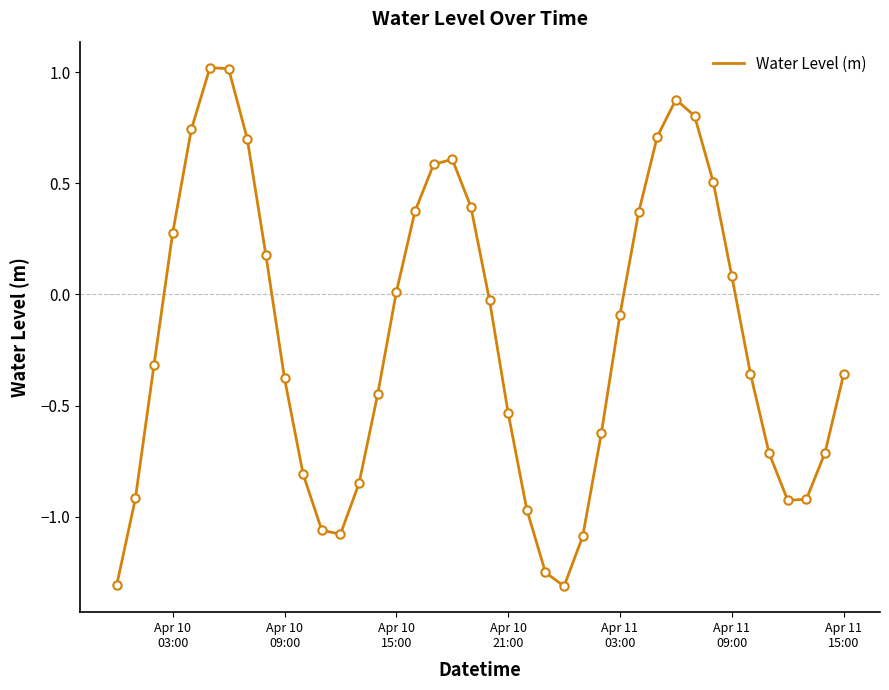

What is the greatest value displayed?

1.0